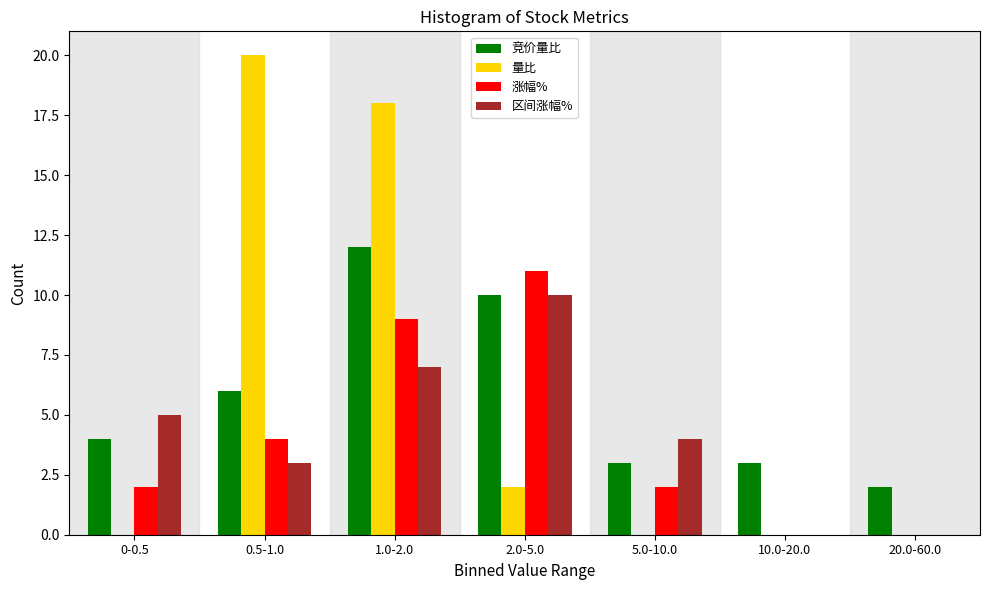

Reading left to right, extract all data points from this chart.

竞价量比: 0-0.5=4	0.5-1.0=6	1.0-2.0=12	2.0-5.0=10	5.0-10.0=3	10.0-20.0=3	20.0-60.0=2
量比: 0-0.5=0	0.5-1.0=20	1.0-2.0=18	2.0-5.0=2	5.0-10.0=0	10.0-20.0=0	20.0-60.0=0
涨幅%: 0-0.5=2	0.5-1.0=4	1.0-2.0=9	2.0-5.0=11	5.0-10.0=2	10.0-20.0=0	20.0-60.0=0
区间涨幅%: 0-0.5=5	0.5-1.0=3	1.0-2.0=7	2.0-5.0=10	5.0-10.0=4	10.0-20.0=0	20.0-60.0=0